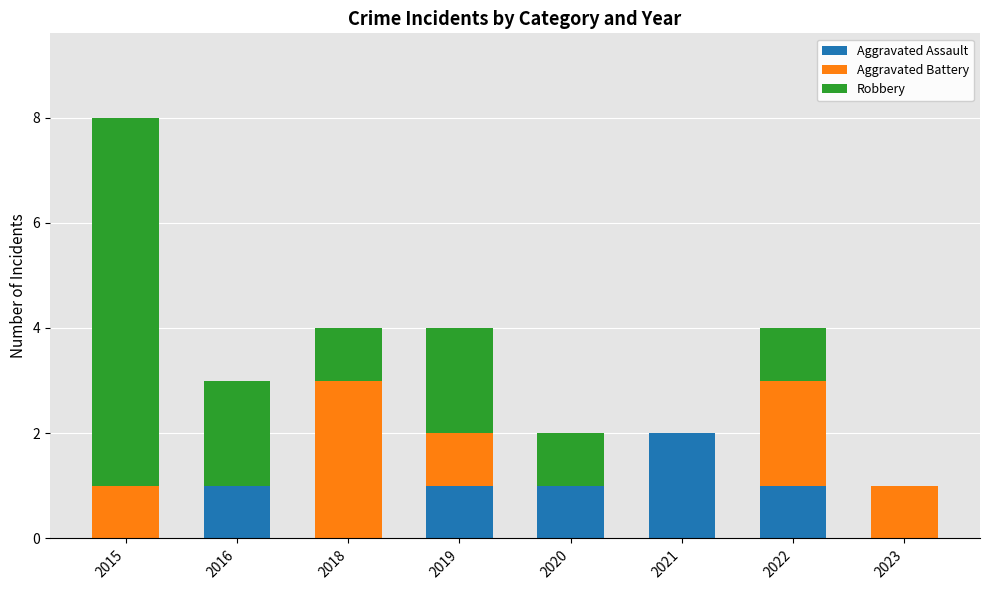

Are the bars horizontal?

No